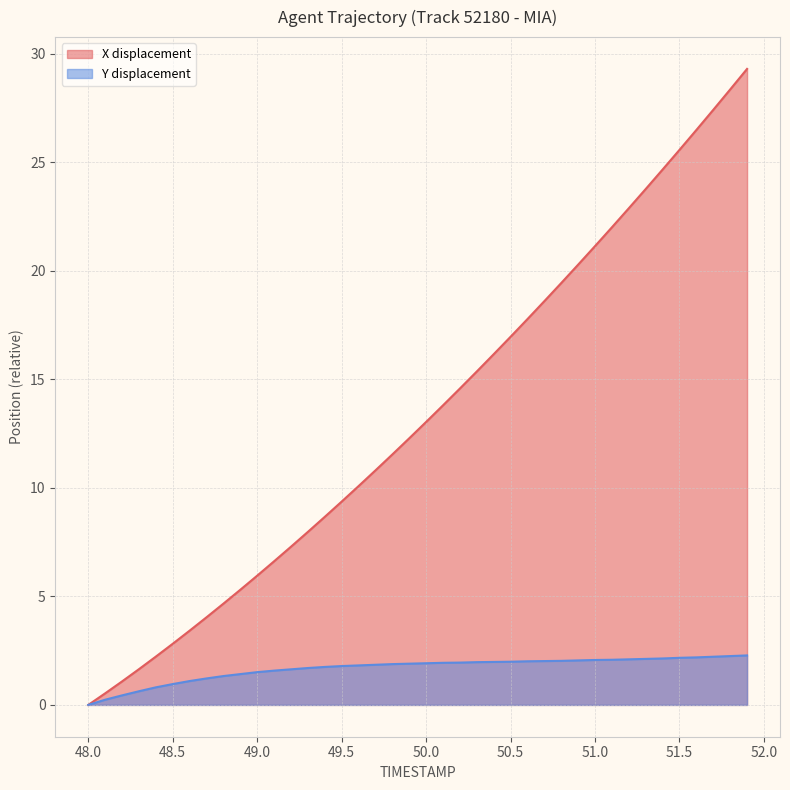

Does the chart have visible grid lines?

Yes